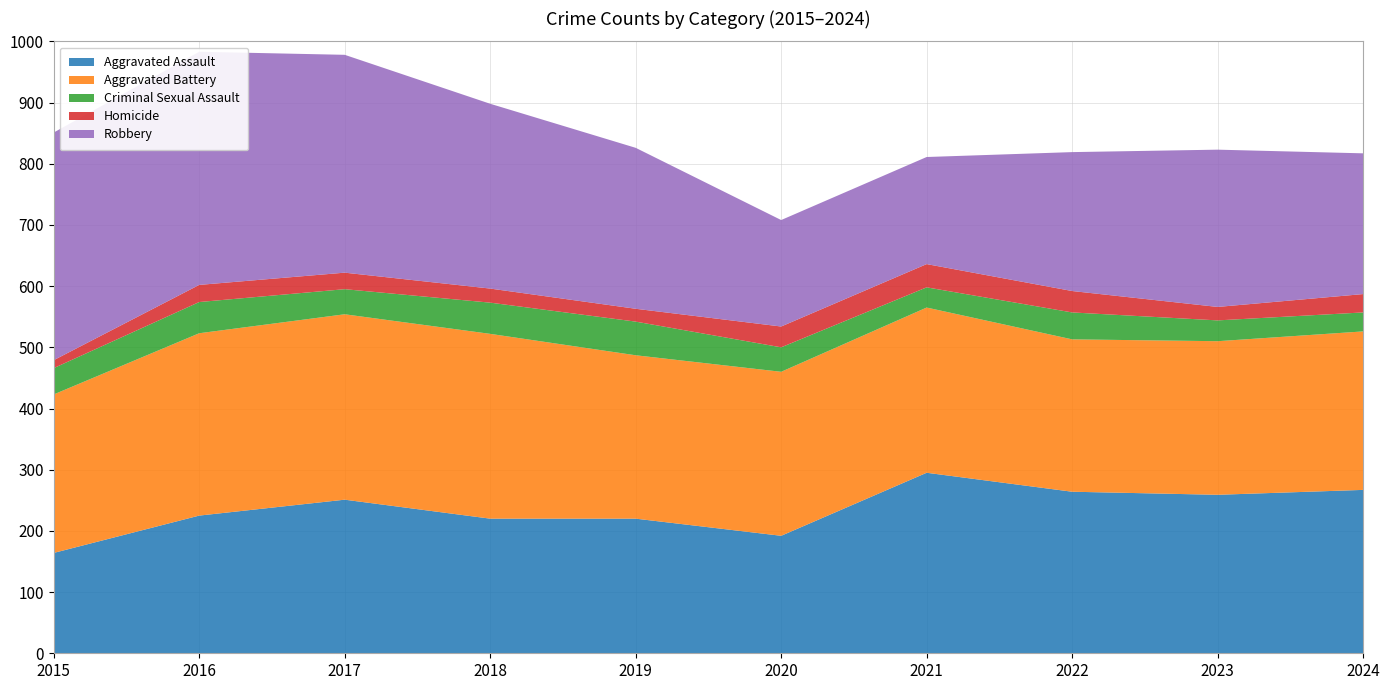

Reading left to right, transcribe all the data shown in this chart.

Aggravated Assault: 164	225	251	220	220	192	295	264	259	267
Aggravated Battery: 259	298	303	302	267	268	270	249	251	259
Criminal Sexual Assault: 43	51	41	51	55	40	33	44	34	31
Homicide: 13	28	27	23	21	34	38	35	22	30
Robbery: 372	381	356	302	263	174	175	227	257	230